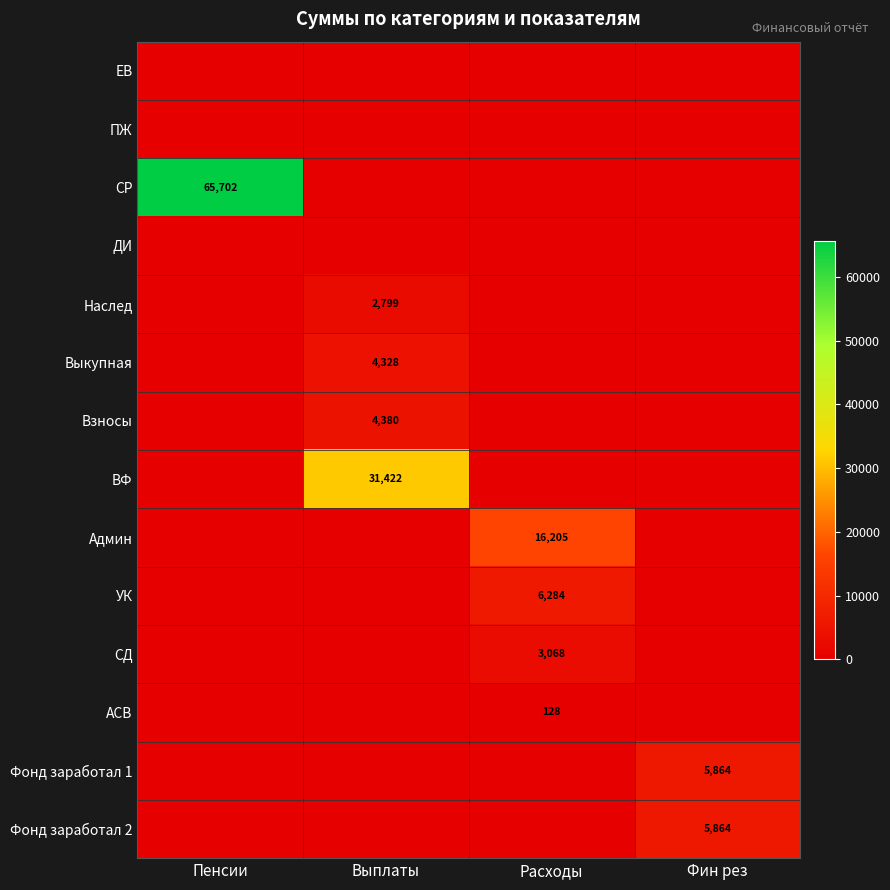

True or false: СД has a value of 1465 at Расходы.

False